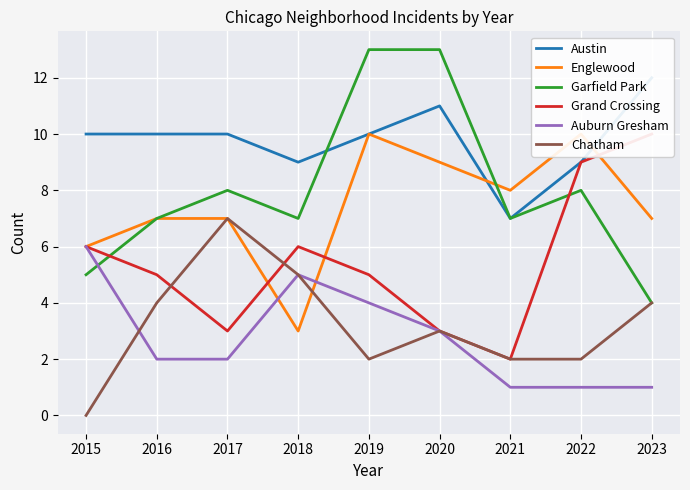

Which series changed the most between 2015 and 2023?

Auburn Gresham